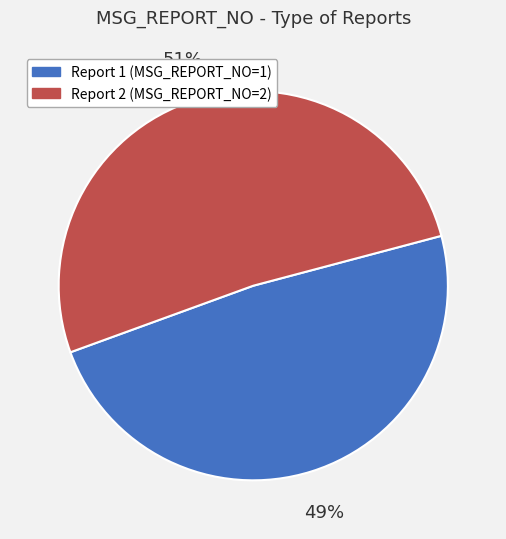

To the nearest percent, what is the average slice percentage?

50%